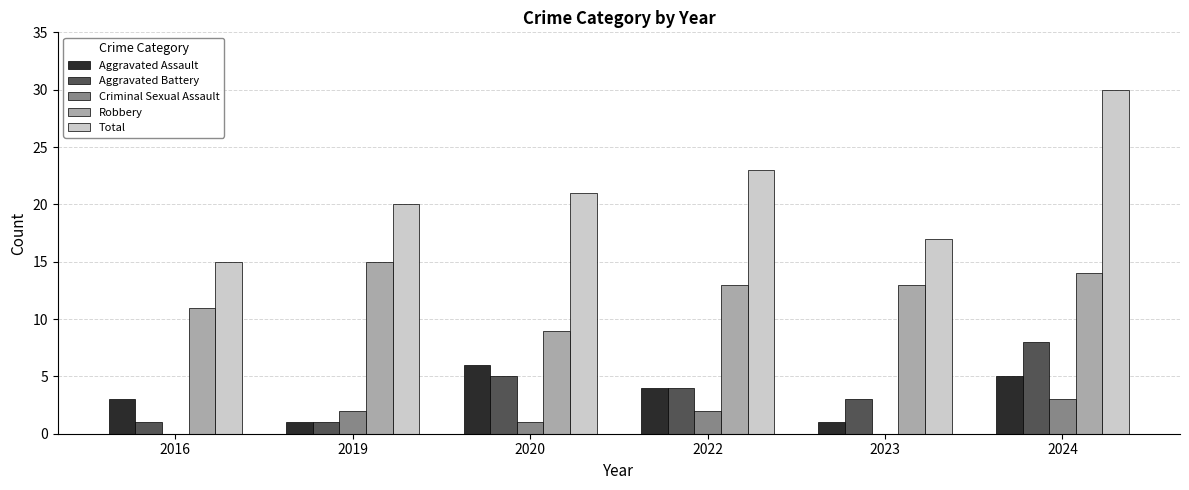

What are all the series names shown in the legend?

Aggravated Assault, Aggravated Battery, Criminal Sexual Assault, Robbery, Total